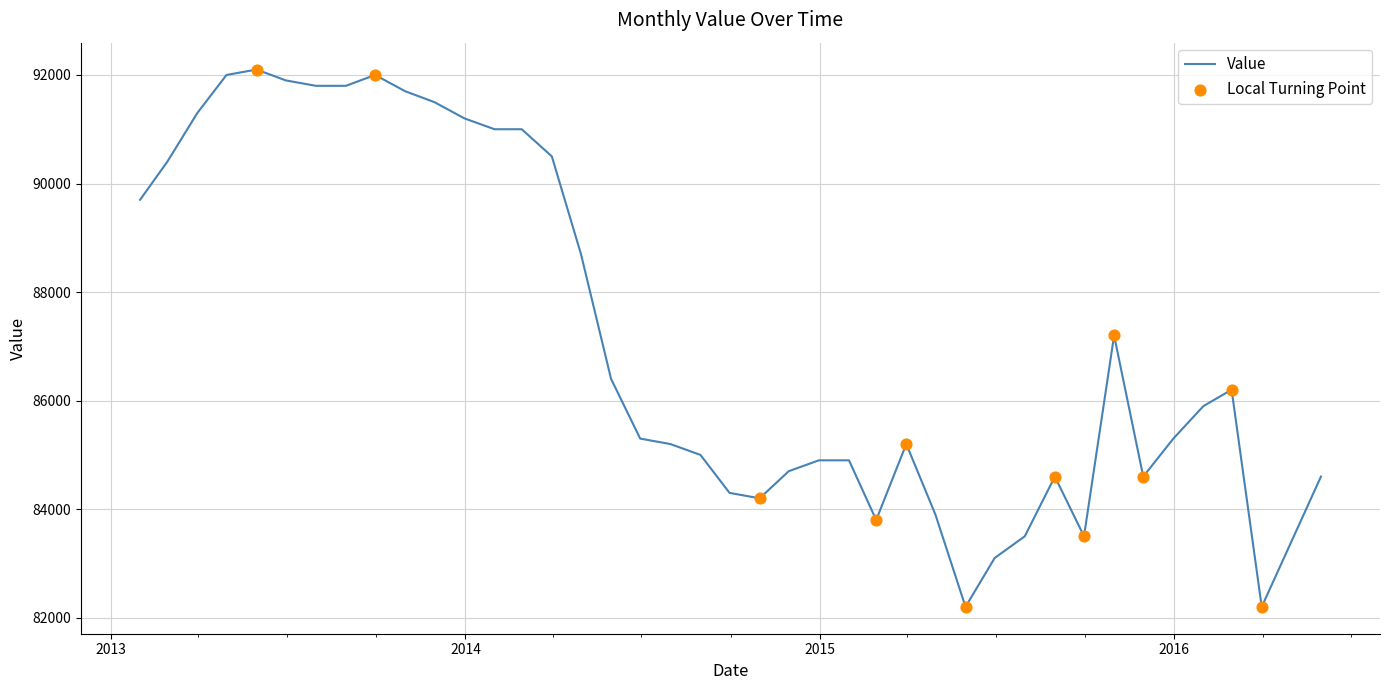

What is the smallest value displayed?

82200